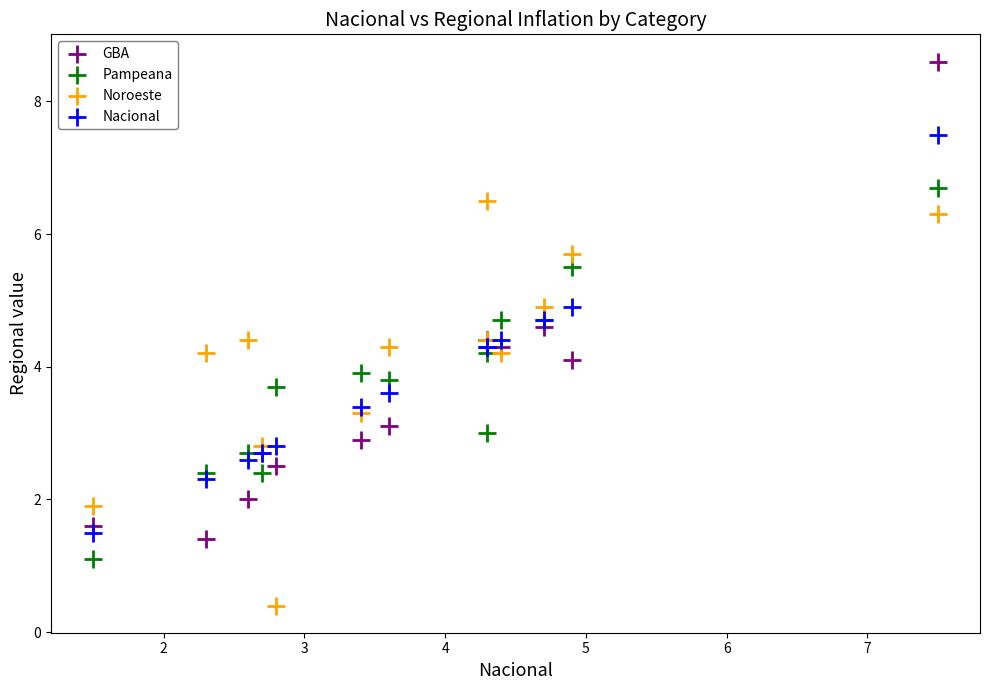

Which series contains the highest Y value?

GBA